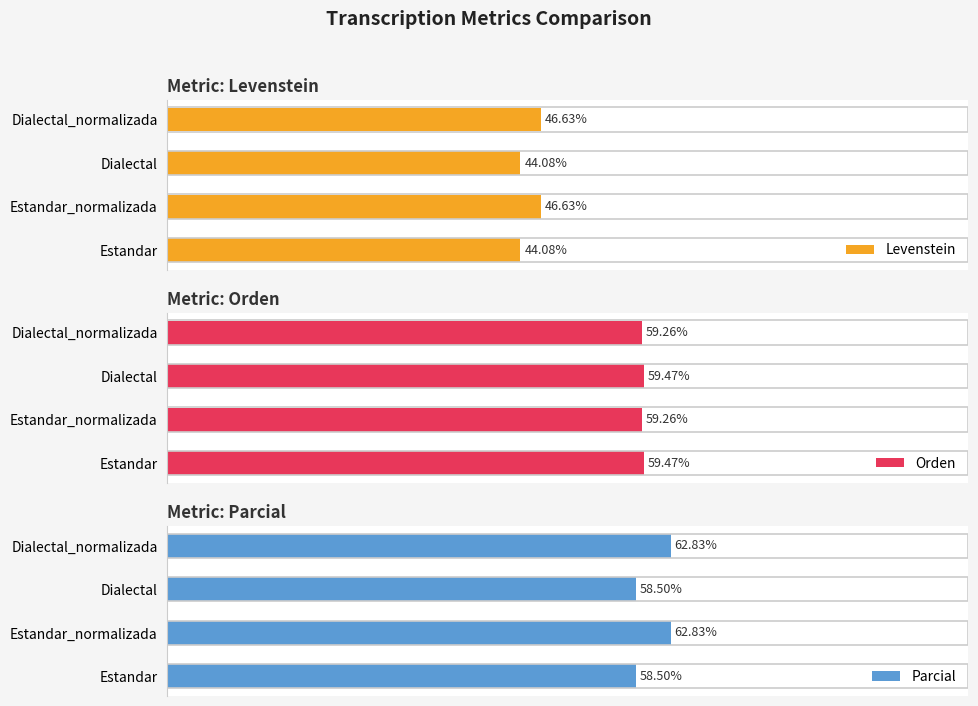

Reading left to right, extract all data points from this chart.

Levenstein: 44.1	46.6	44.1	46.6
Orden: 59.5	59.3	59.5	59.3
Parcial: 58.5	62.8	58.5	62.8